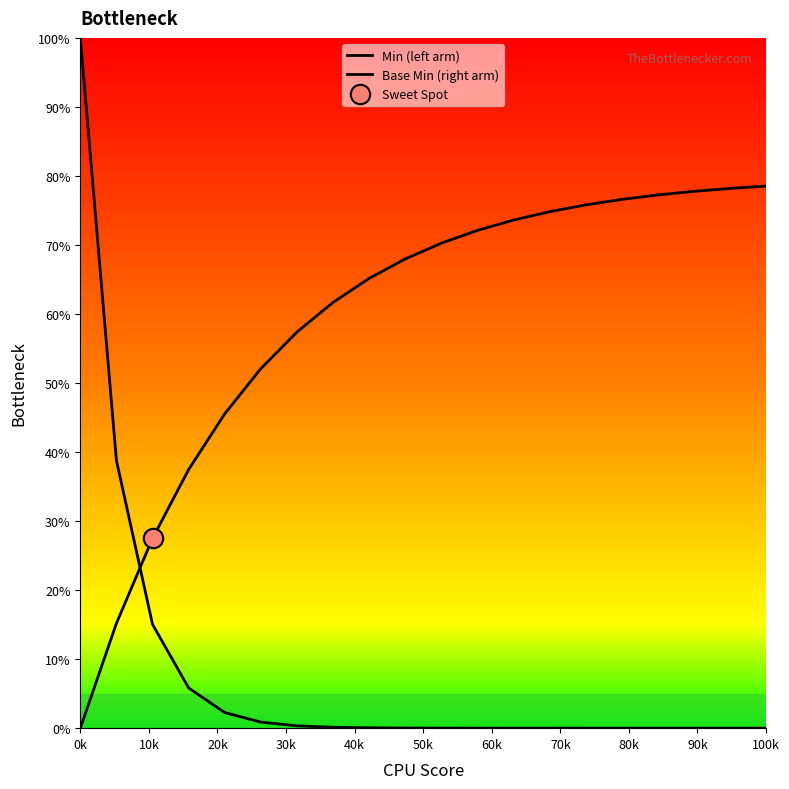

The Base Min (right arm) series shows 24.1 at 50k. True or false?

False